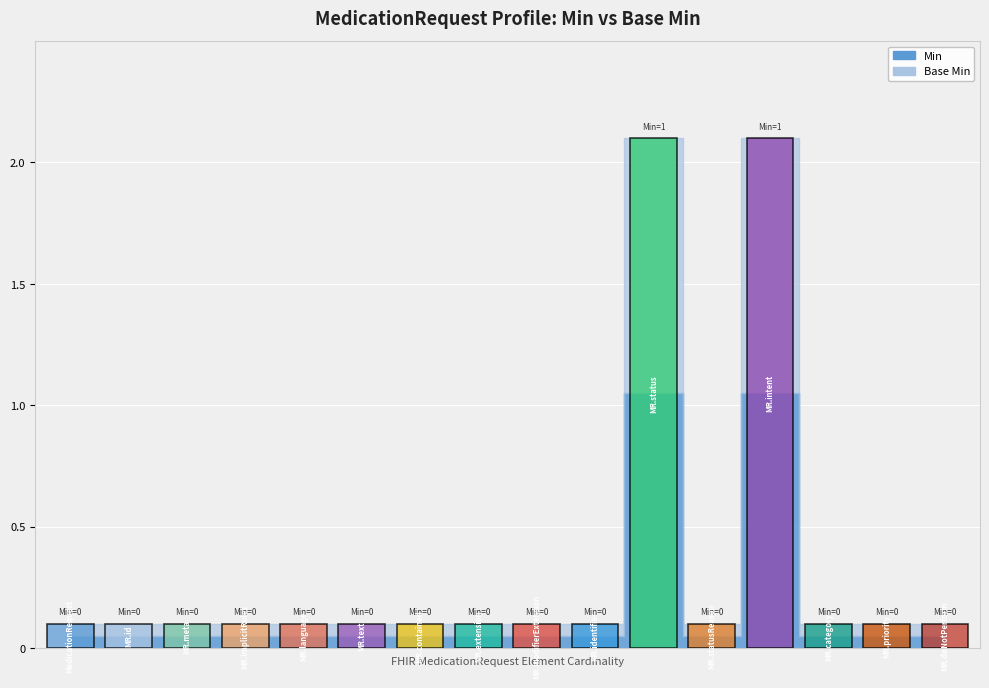

Rank the categories by value from highest to lowest.

MedicationRequest.status, MedicationRequest.intent, MedicationRequest, MedicationRequest.id, MedicationRequest.meta, MedicationRequest.implicitRules, MedicationRequest.language, MedicationRequest.text, MedicationRequest.contained, MedicationRequest.extension, MedicationRequest.modifierExtension, MedicationRequest.identifier, MedicationRequest.statusReason, MedicationRequest.category, MedicationRequest.priority, MedicationRequest.doNotPerform